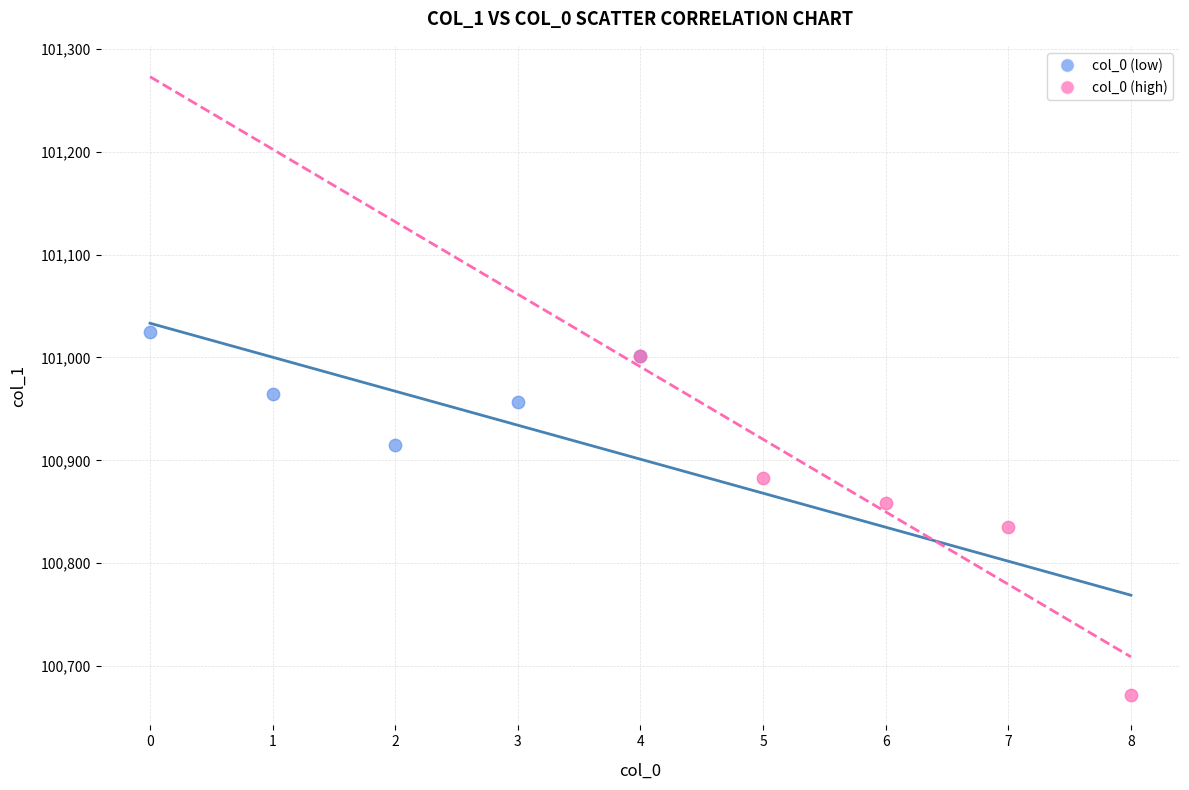

Which series reaches the minimum Y coordinate?

col_0 (high)